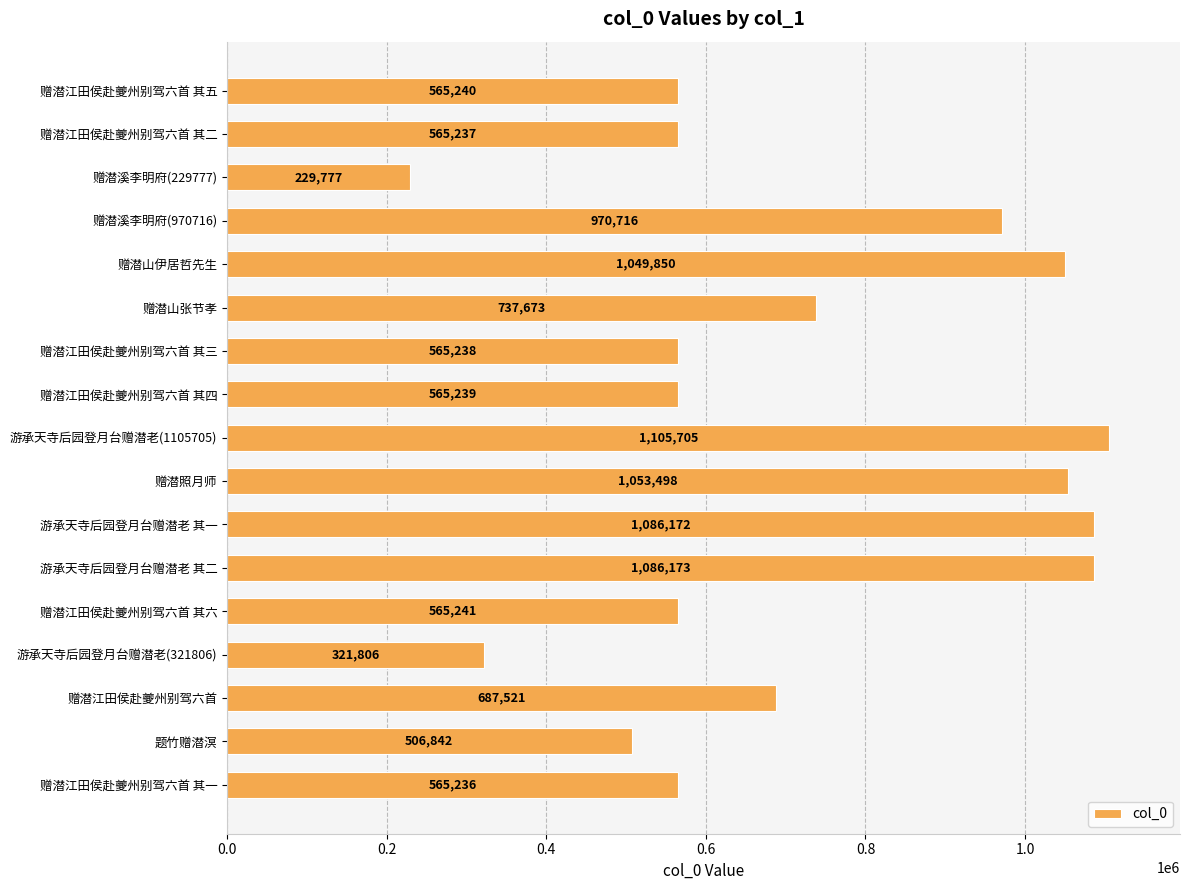

At which category does the chart reach its minimum across all series?

赠潜溪李明府(229777)